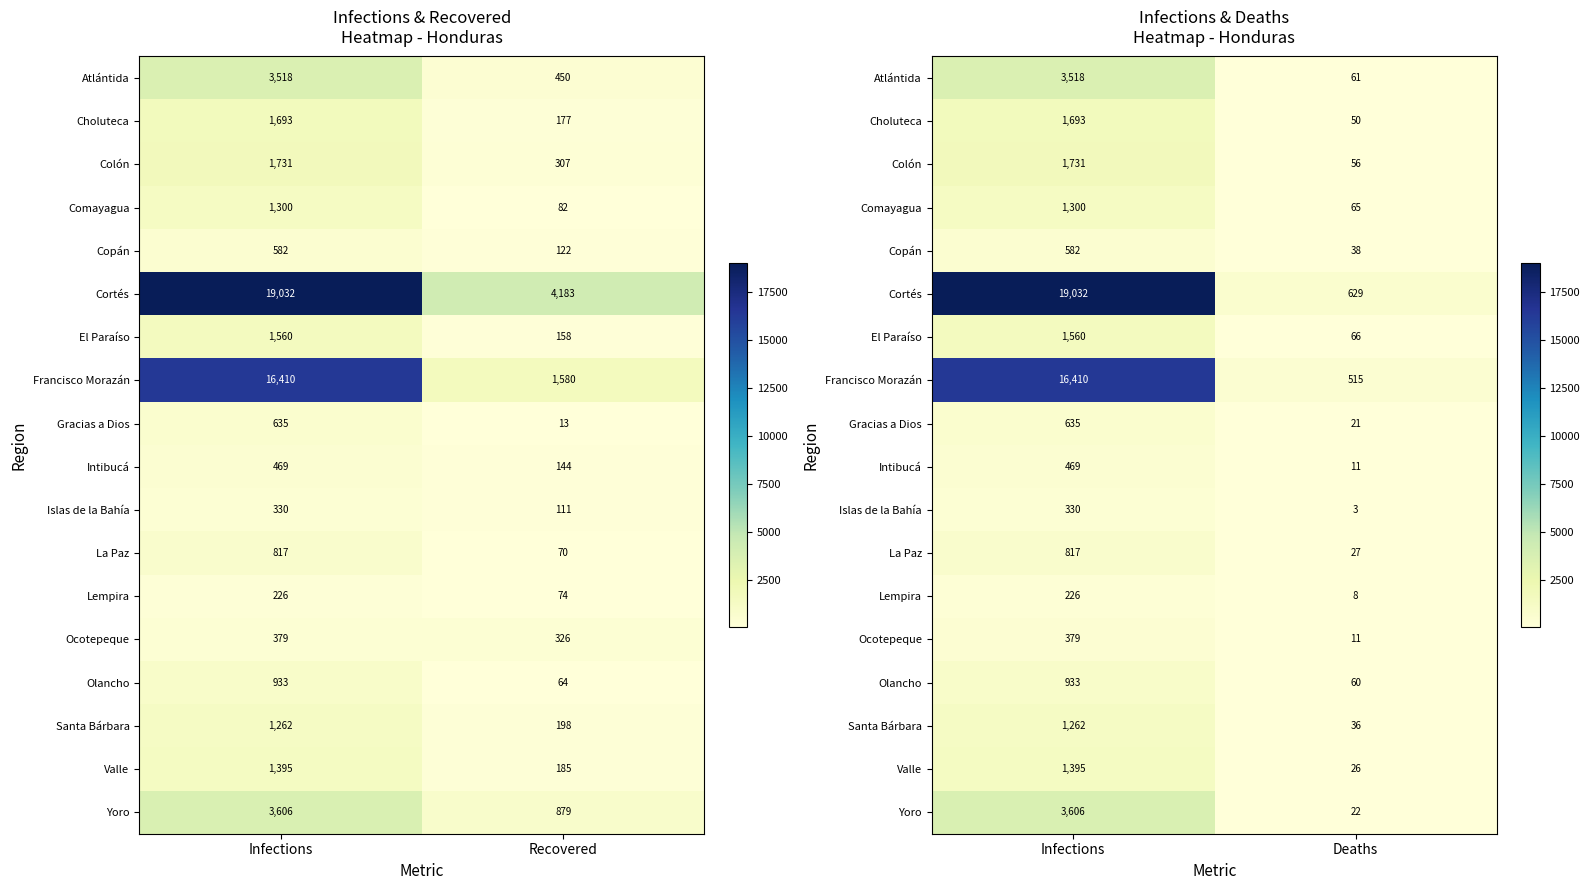

The Yoro series shows 5733 at Infections. True or false?

False